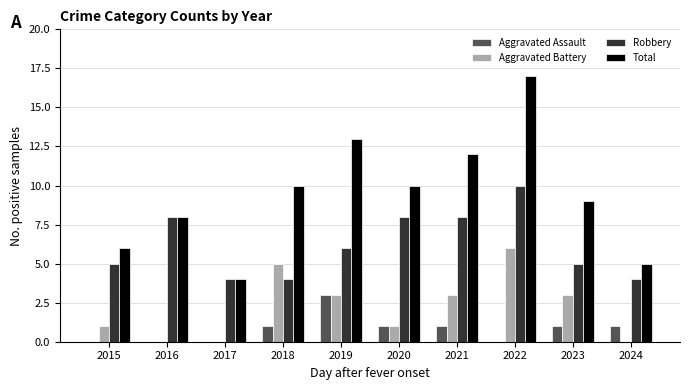

At which category is the sum across all series the highest?

2022